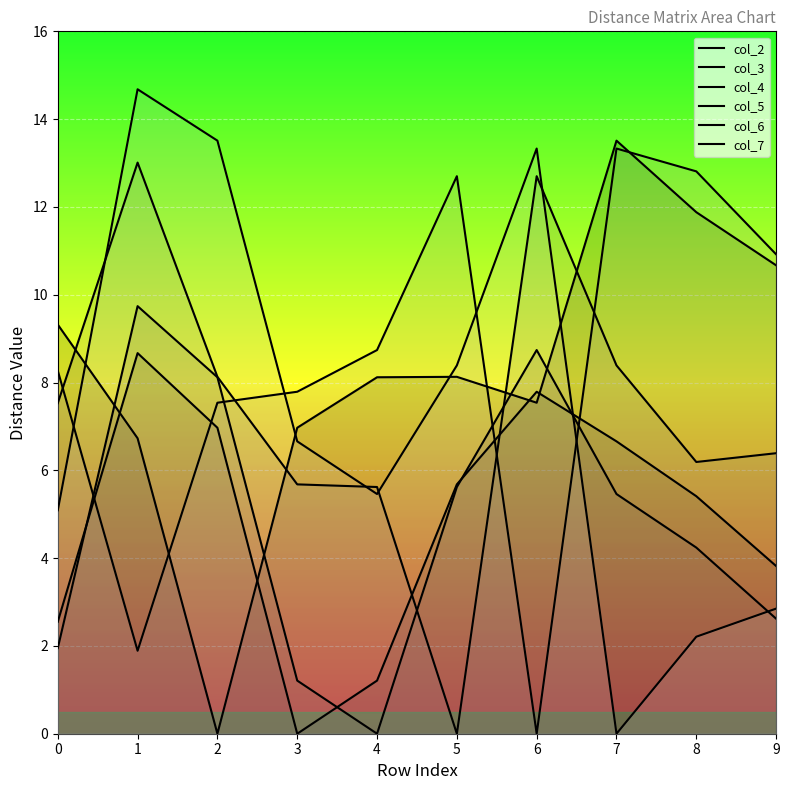

Reading left to right, list all the values displayed in this chart.

col_2: 0=9.3	1=6.7	2=0.0	3=7.0	4=8.1	5=8.1	6=7.5	7=13.5	8=11.9	9=10.7
col_3: 0=2.5	1=8.7	2=7.0	3=0.0	4=1.2	5=5.7	6=7.8	7=6.7	8=5.4	9=3.8
col_4: 0=1.9	1=9.7	2=8.1	3=1.2	4=0.0	5=5.6	6=8.7	7=5.5	8=4.2	9=2.6
col_5: 0=7.5	1=13.0	2=8.1	3=5.7	4=5.6	5=0.0	6=12.7	7=8.4	8=6.2	9=6.4
col_6: 0=8.3	1=1.9	2=7.5	3=7.8	4=8.7	5=12.7	6=0.0	7=13.3	8=12.8	9=10.9
col_7: 0=5.1	1=14.7	2=13.5	3=6.7	4=5.5	5=8.4	6=13.3	7=0.0	8=2.2	9=2.9